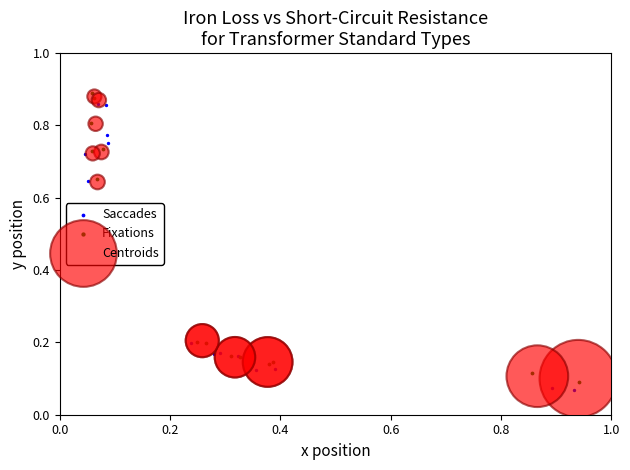

Which series has the largest Y range (max minus min)?

Fixations